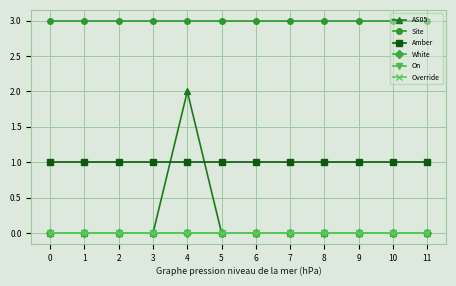

Is it true that Override equals 0 at 4?

True